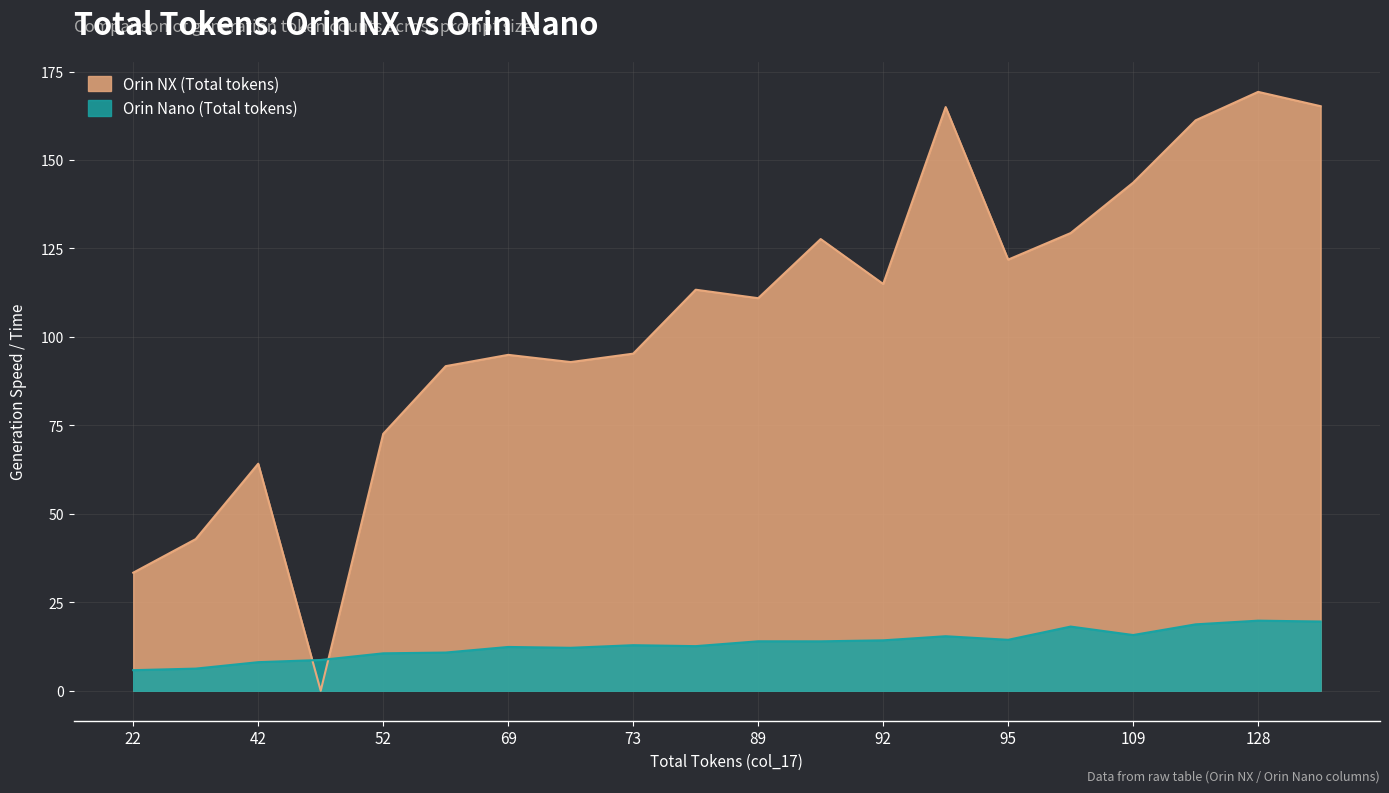

What is the difference between the second highest and minimum values in the Orin NX (Total tokens) series?

165.2